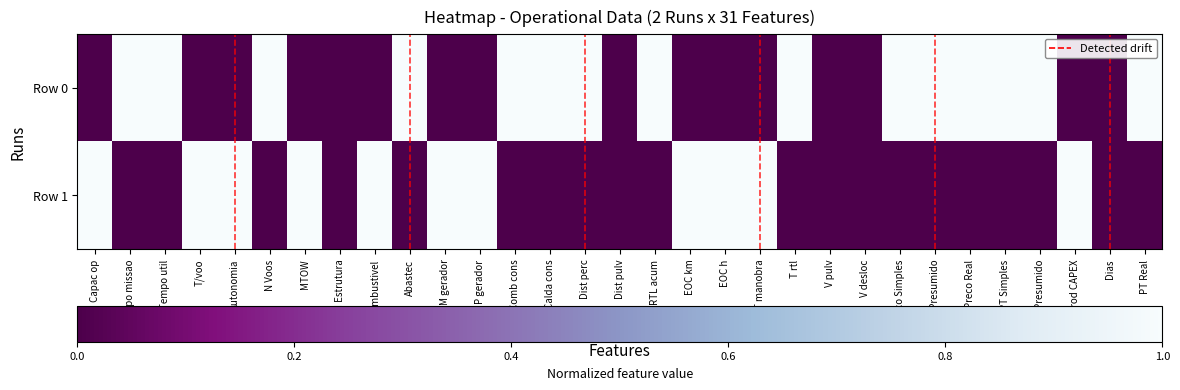

At how many categories does at least one series exceed 0?

26